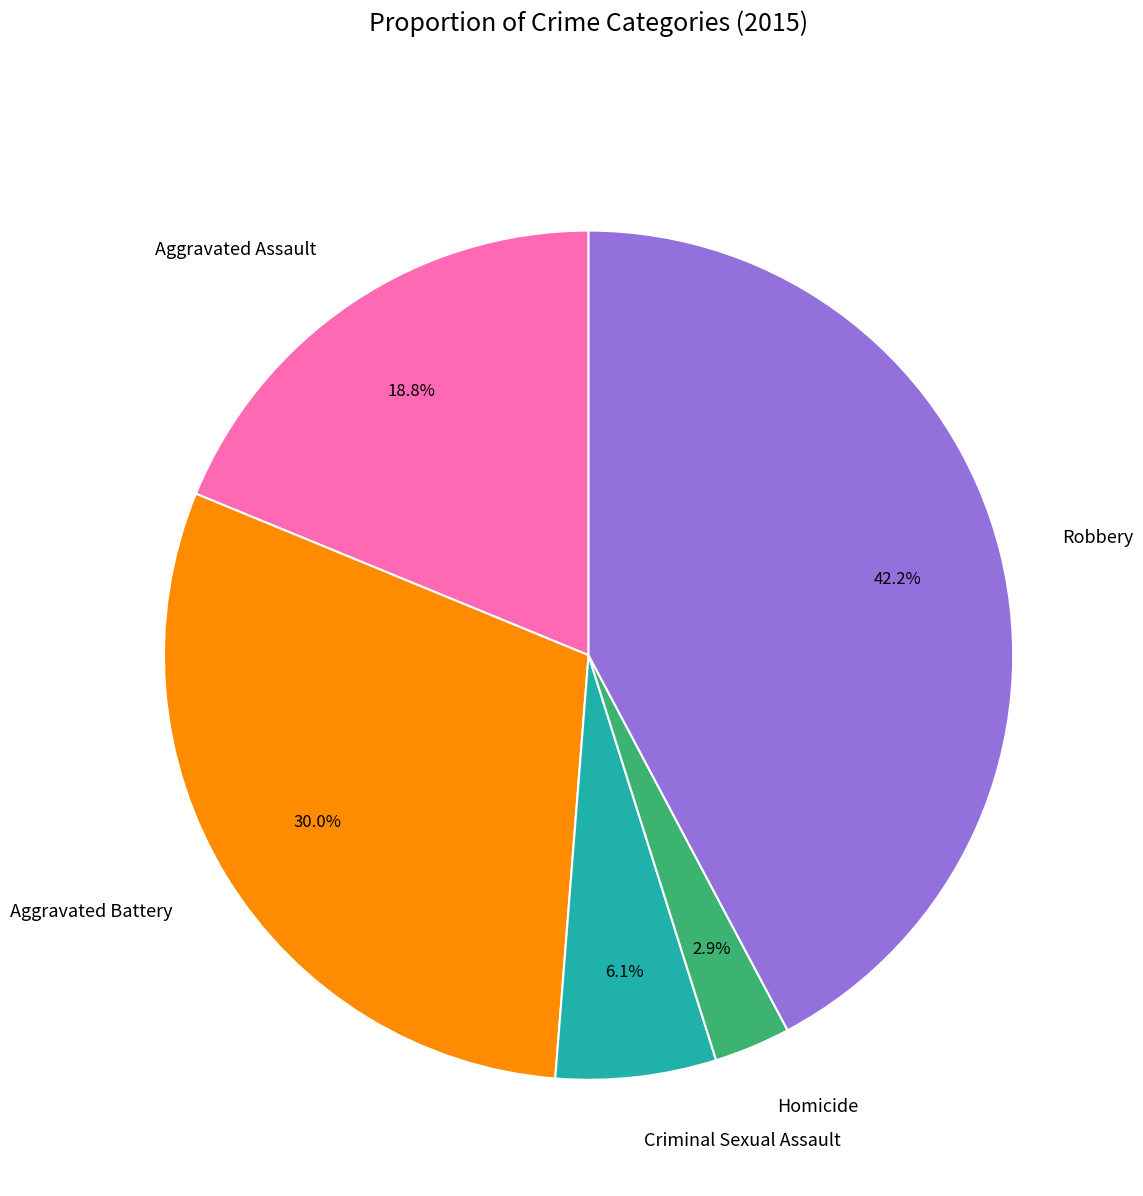

How many slices are in this pie chart?

5